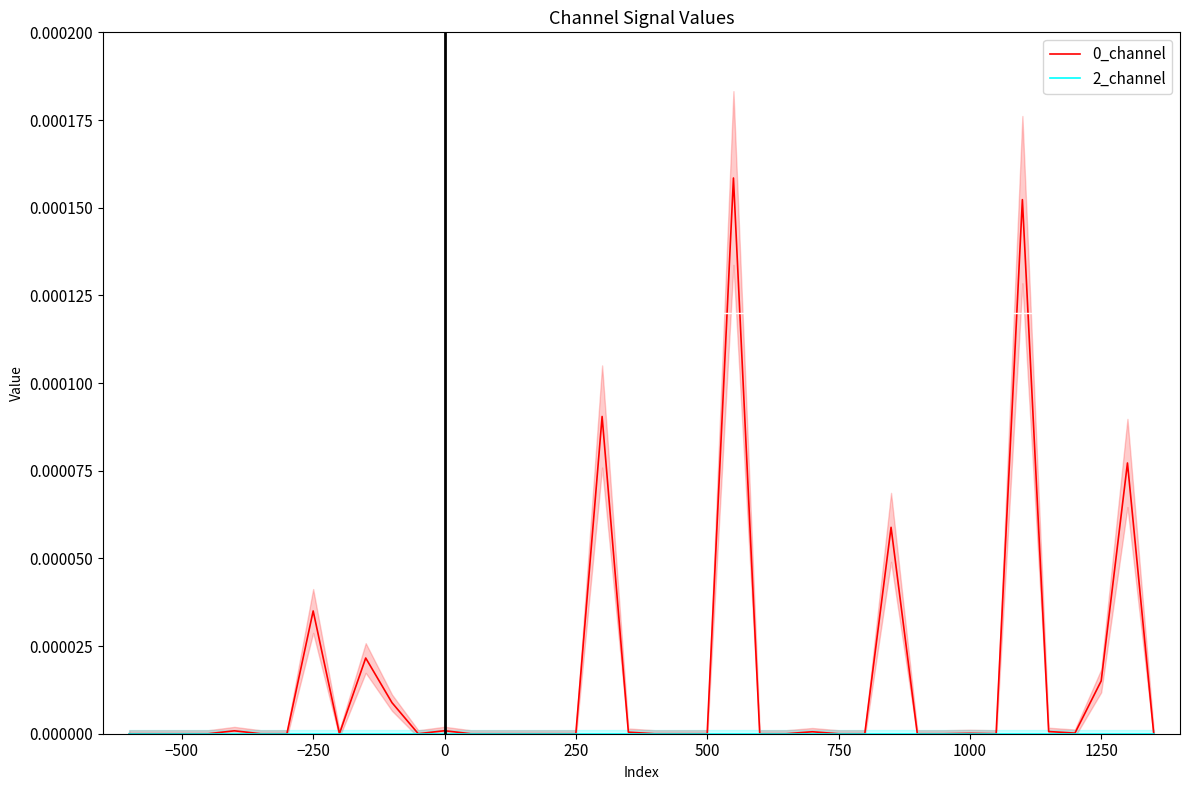

Is the value of 0_channel at 16 greater than the value of 2_channel at 750?

No